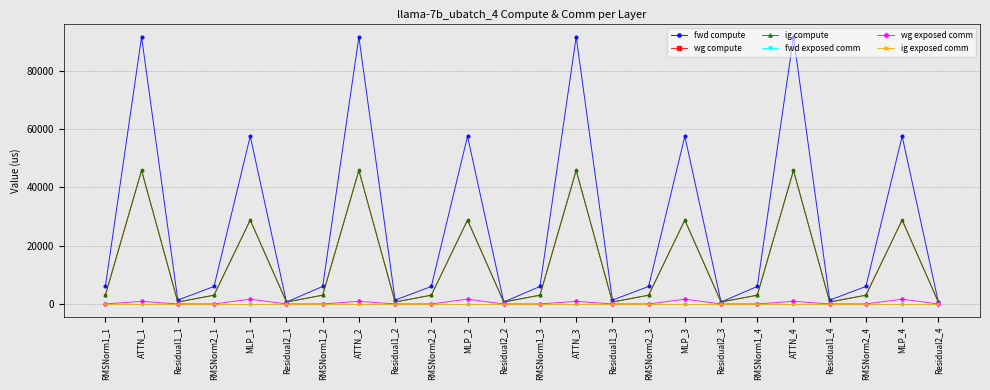

Does the chart have visible grid lines?

Yes